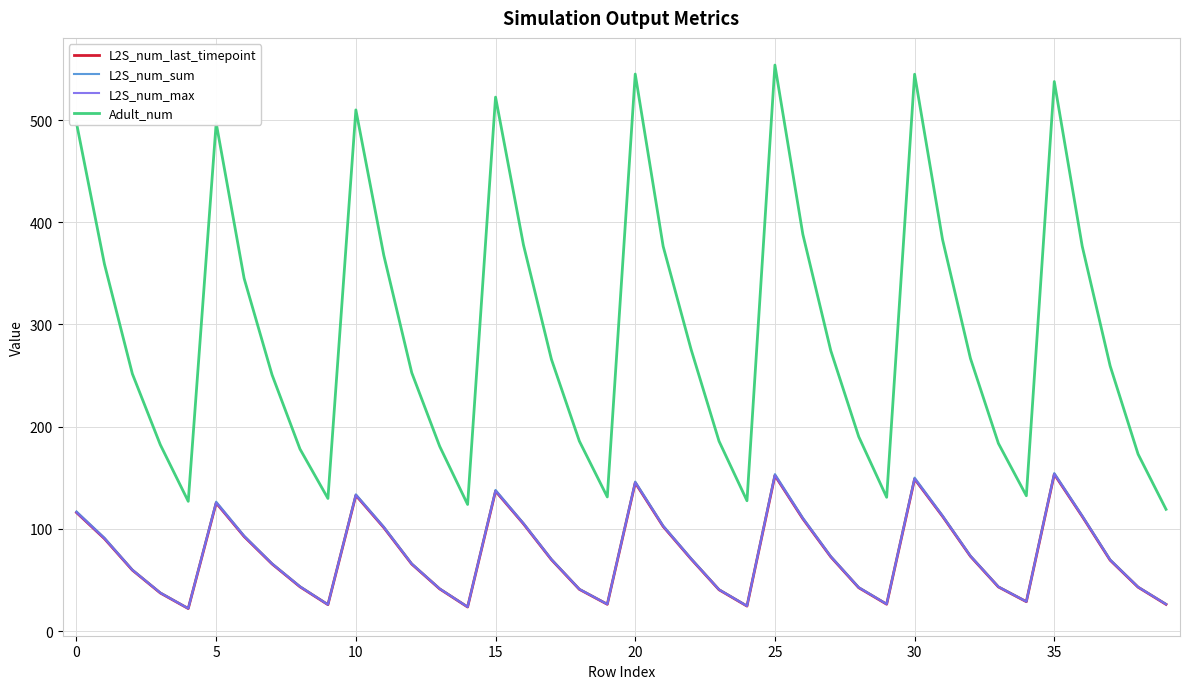

What is the minimum value shown in the chart?

22.0